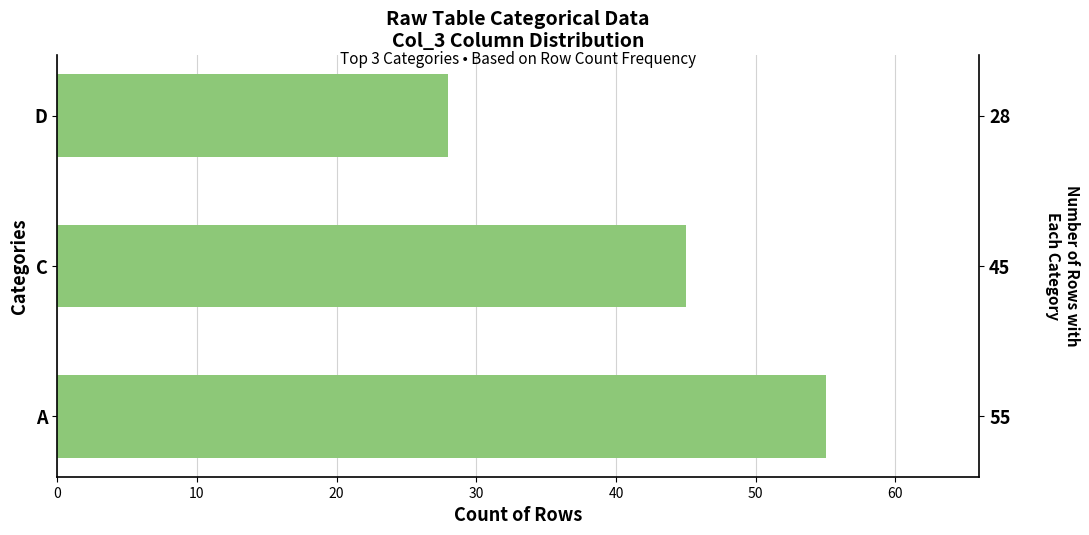

Is it true that the value at 20 is 44?

False